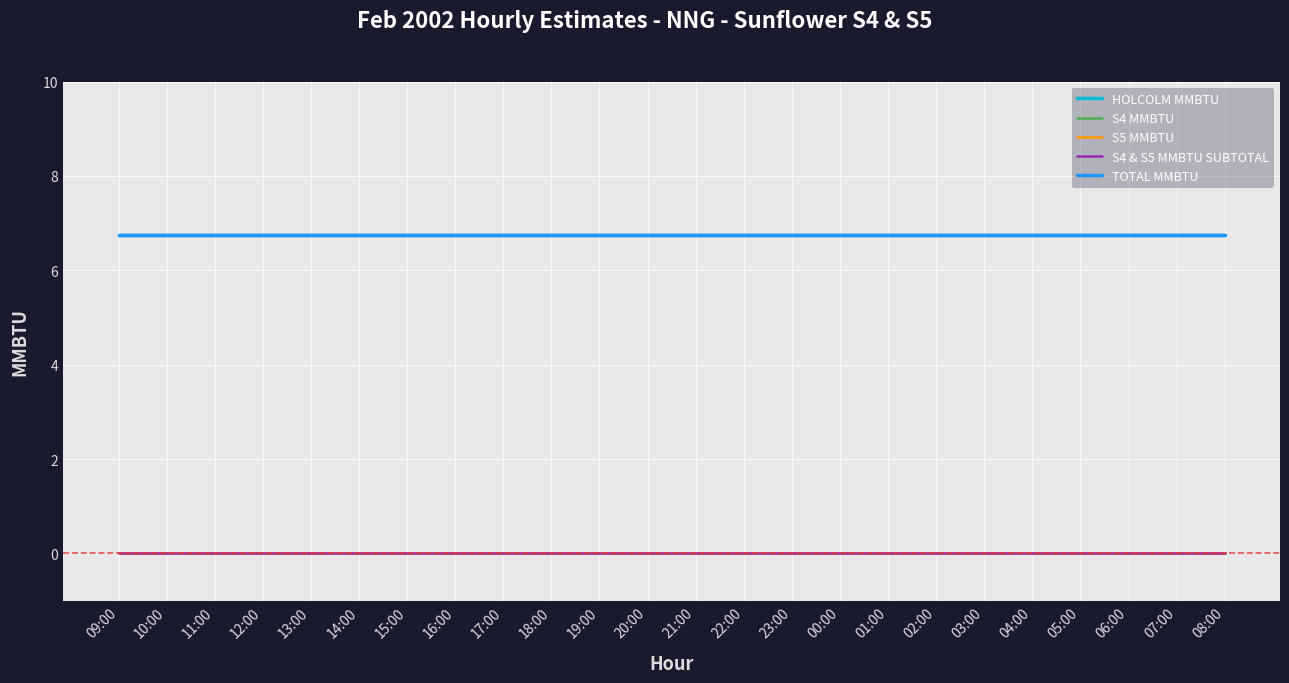

At which category is the sum across all series the highest?

09:00